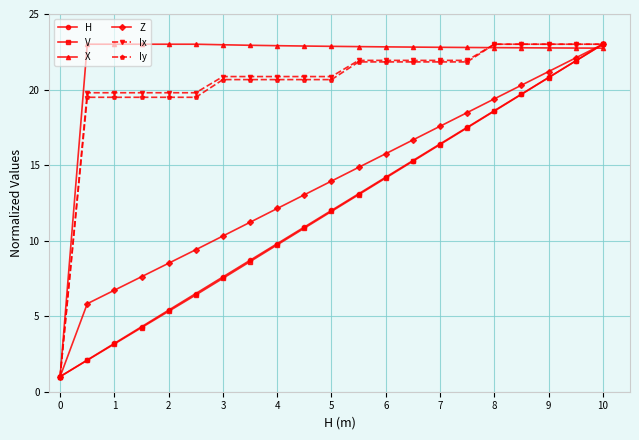

True or false: Z has more than 1 interior local peaks.

False